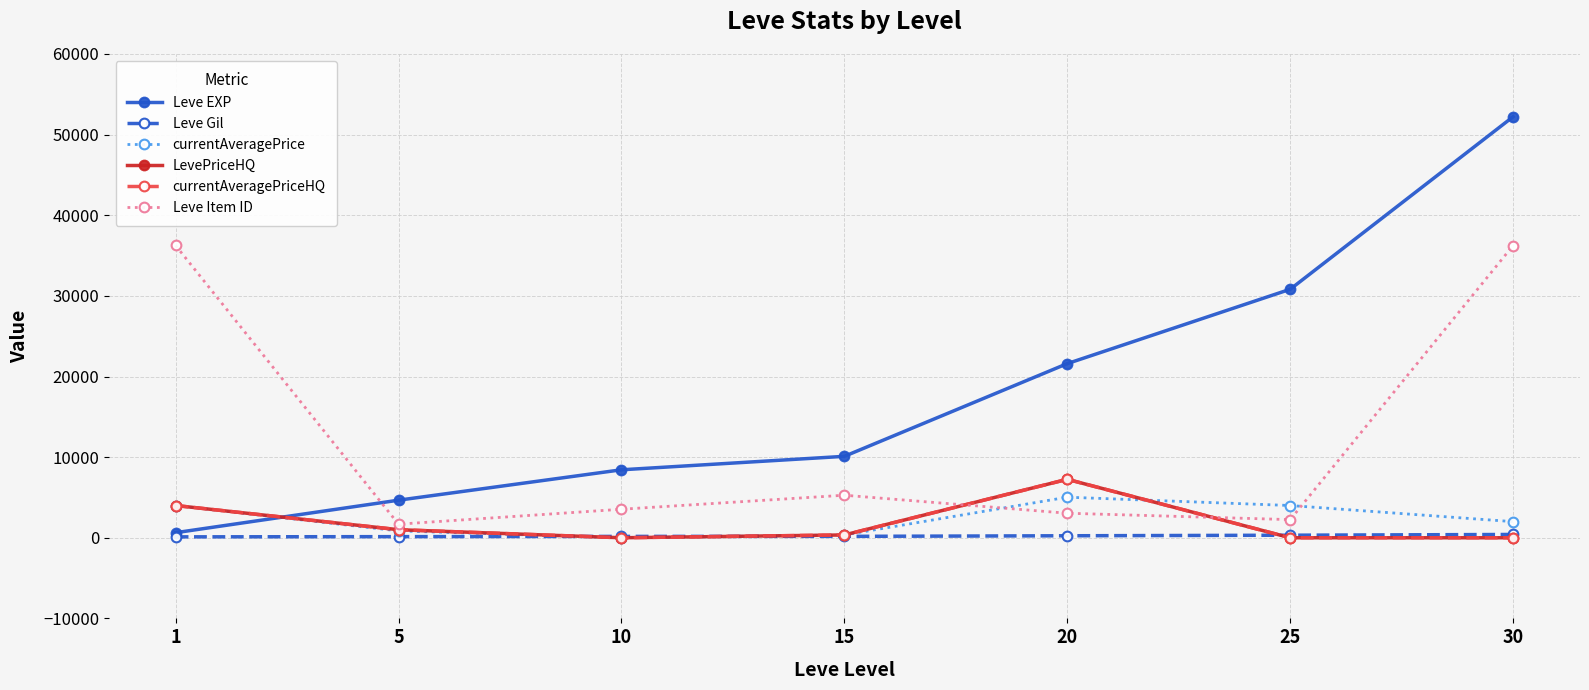

What is the maximum value shown in the chart?

52220